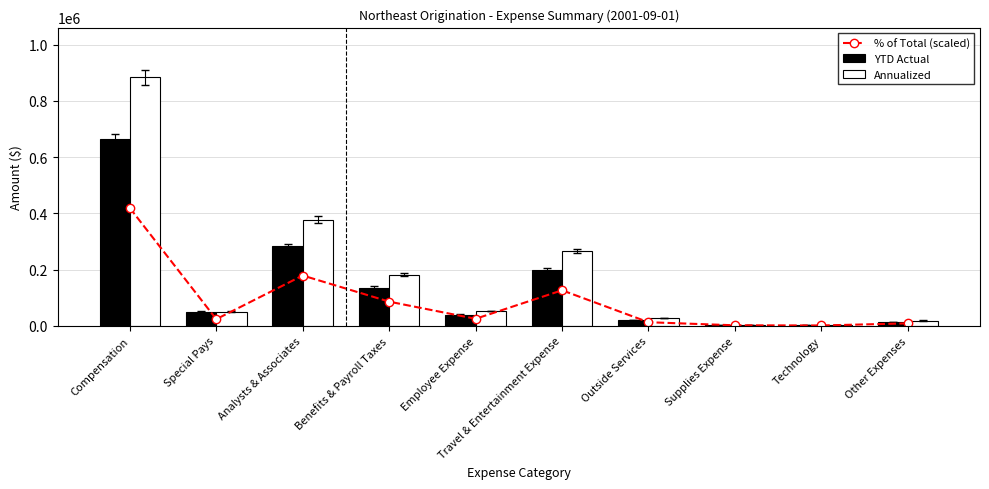

What is the difference between the highest and lowest values at Other Expenses?

9757.9